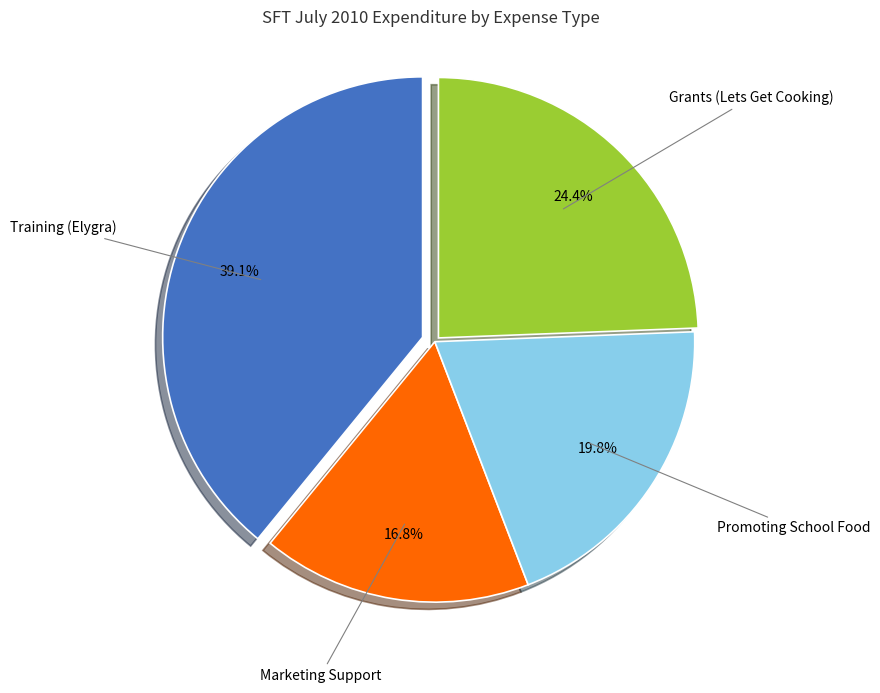

Is there a majority slice in this chart?

No